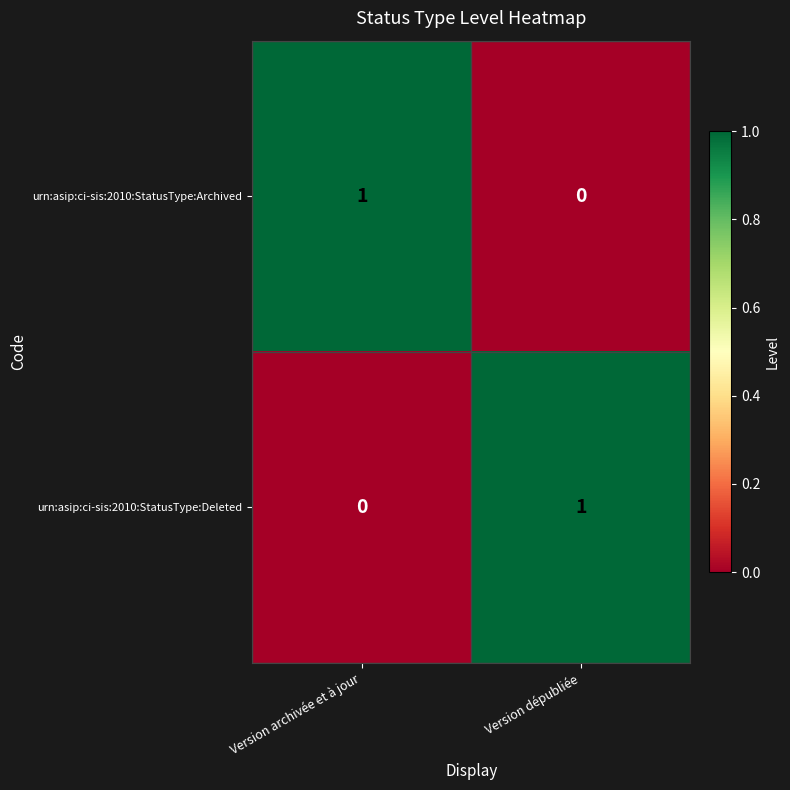

Is the value of urn:asip:ci-sis:2010:StatusType:Deleted at Version dépubliée greater than the value of urn:asip:ci-sis:2010:StatusType:Archived at Version dépubliée?

Yes